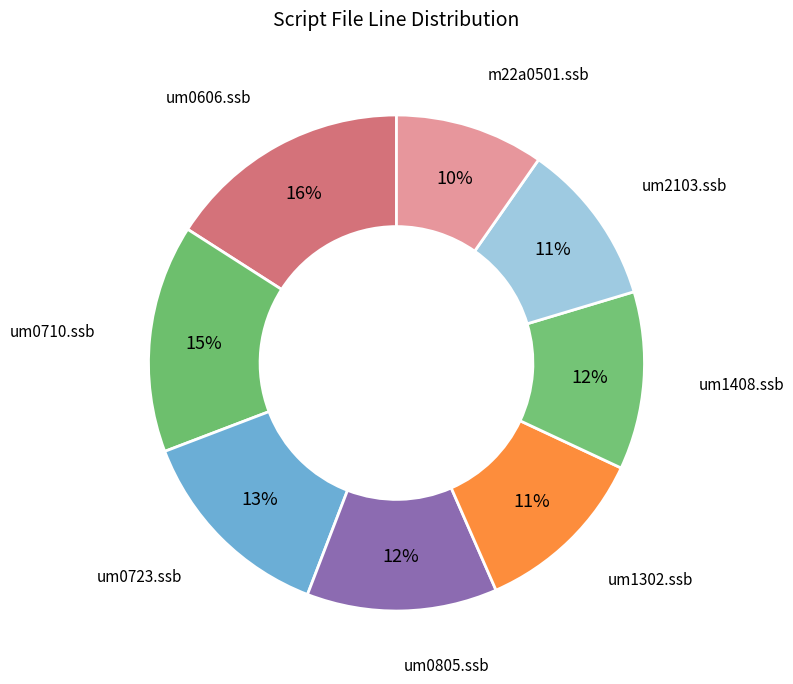

To the nearest percent, what is the average slice percentage?

12%